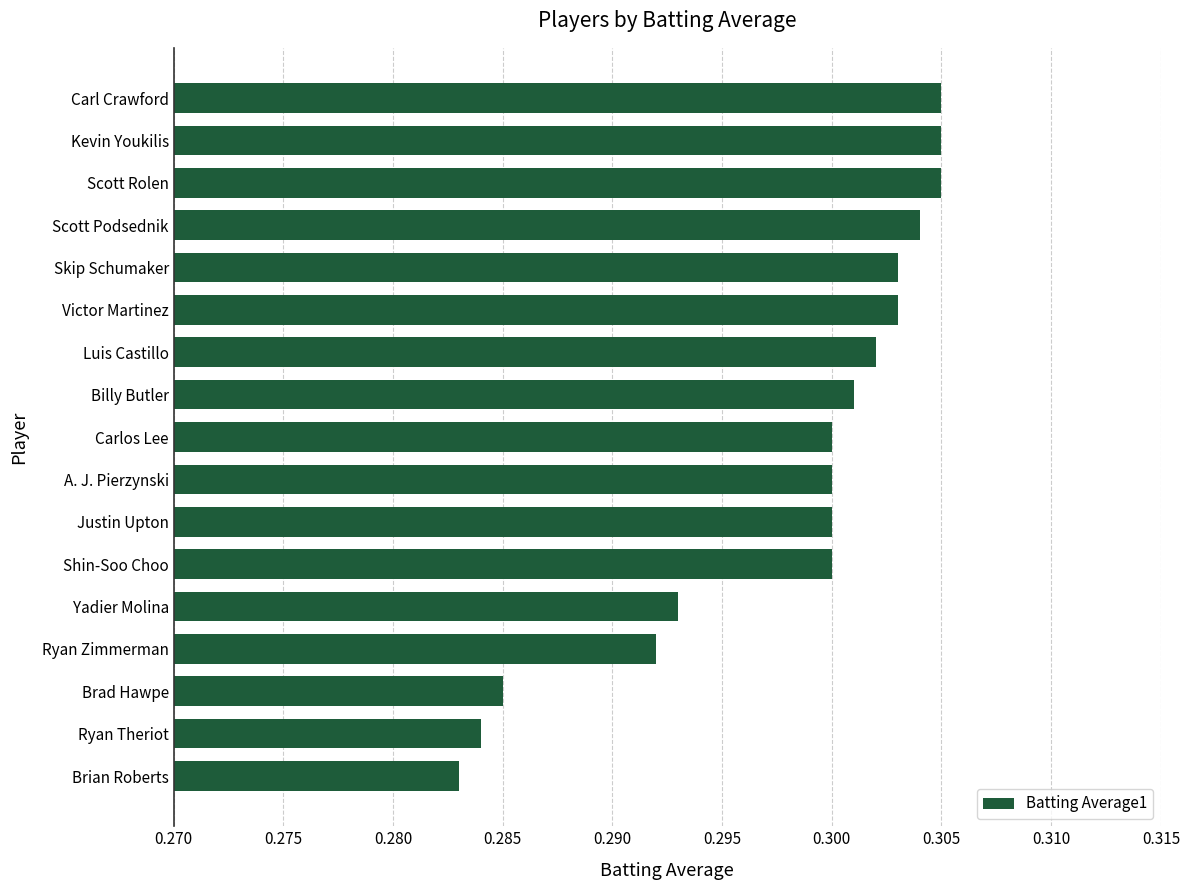

What position from the top is Justin Upton?

11